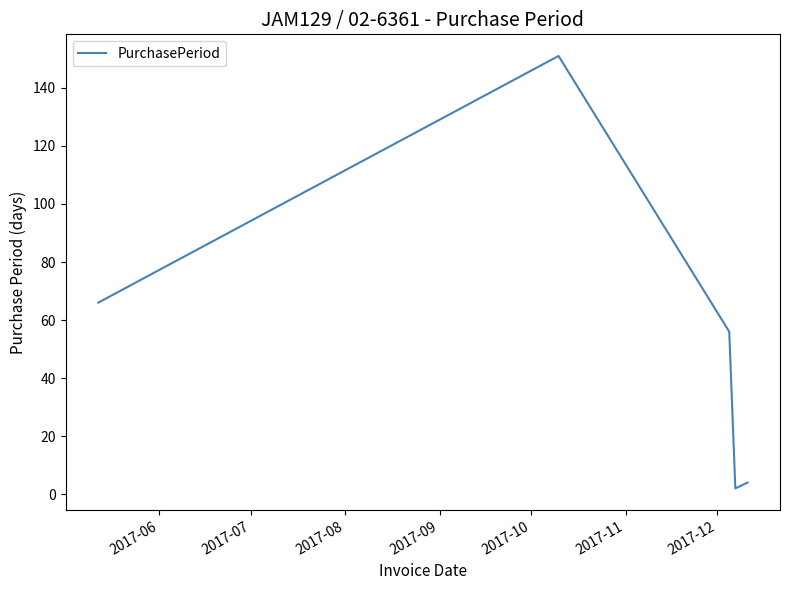

How many values are below 56?

2